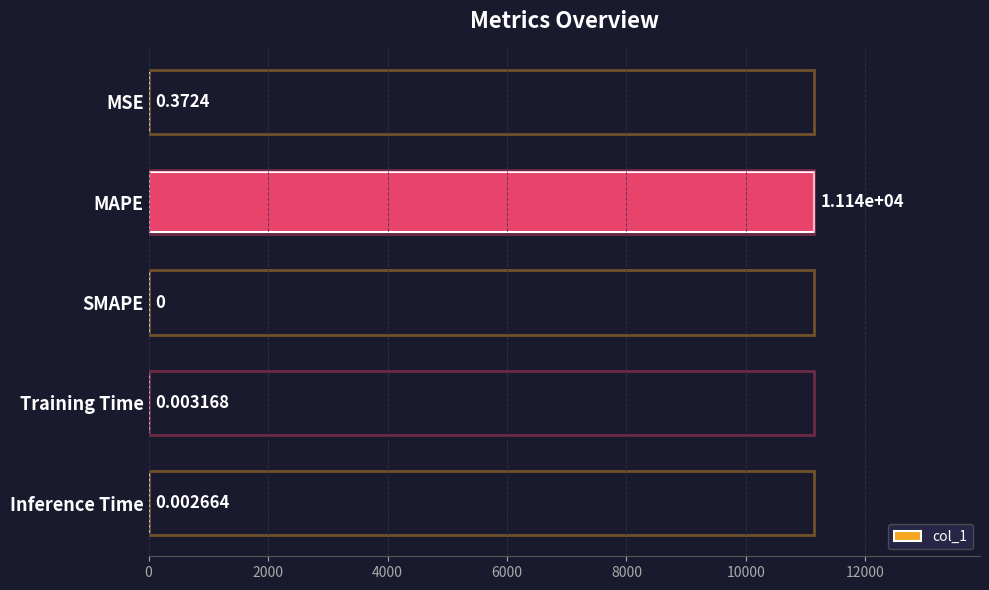

What is the greatest value displayed?

11136.0